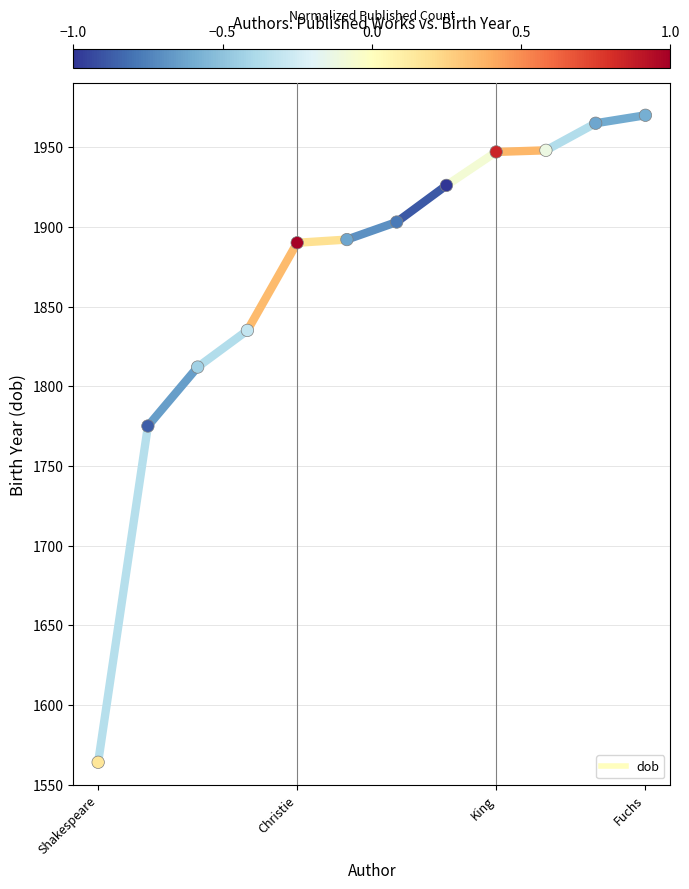

What Y value in the scatter plot is closest to 1767?

1775